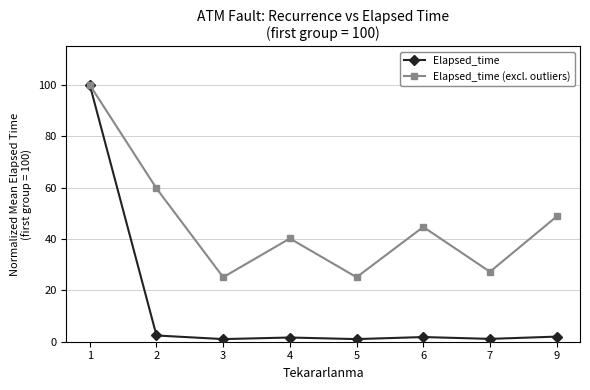

Which series has the largest total across all categories?

Elapsed_time (excl. outliers)